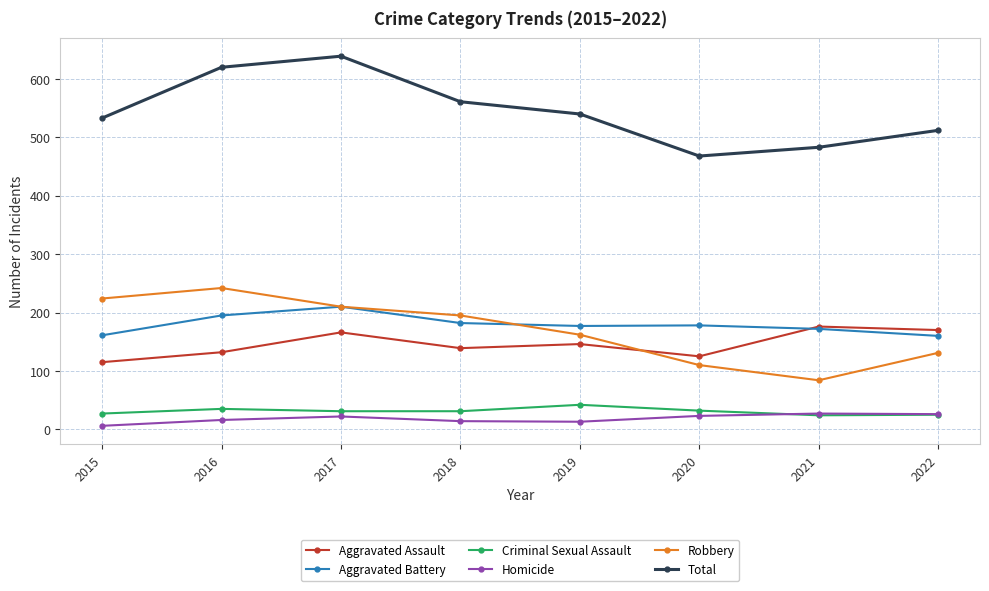

What is the lowest value of the Total series?

468